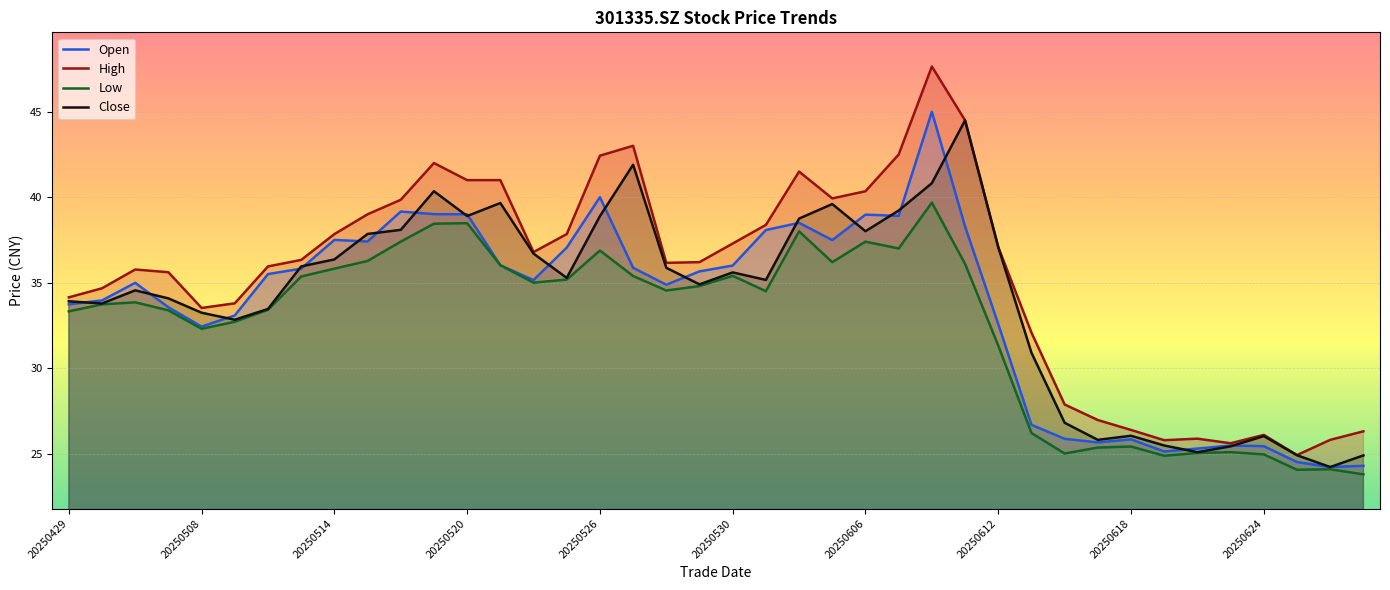

What is the difference between the High values at 14 and 39?

10.5